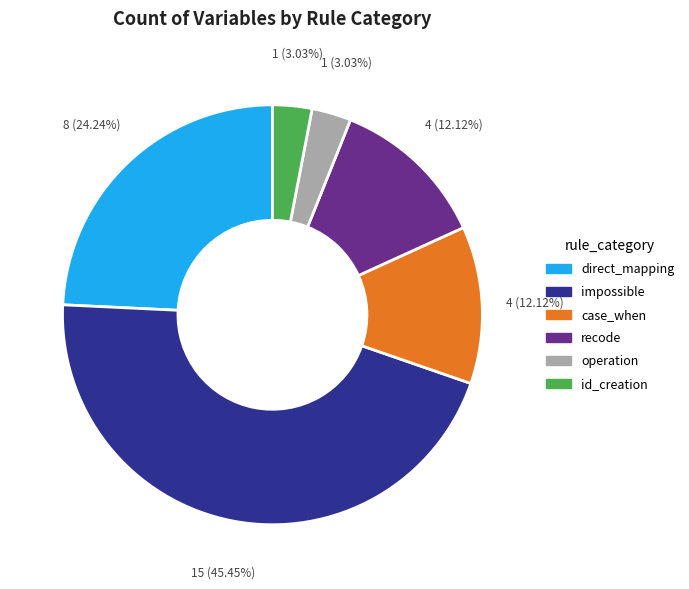

Does operation account for over 50% of the chart?

No